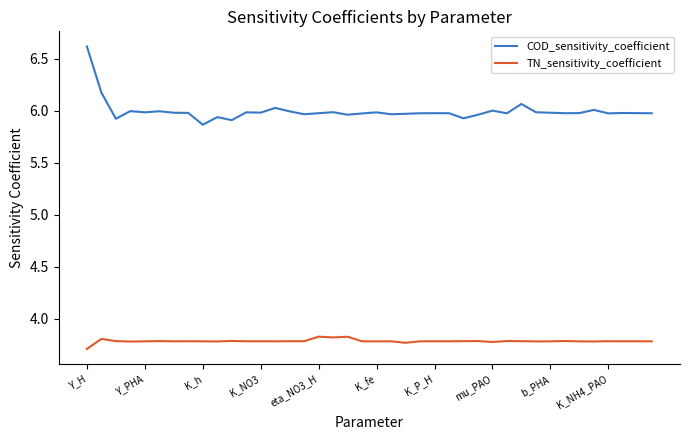

What are all the series names shown in the legend?

COD_sensitivity_coefficient, TN_sensitivity_coefficient